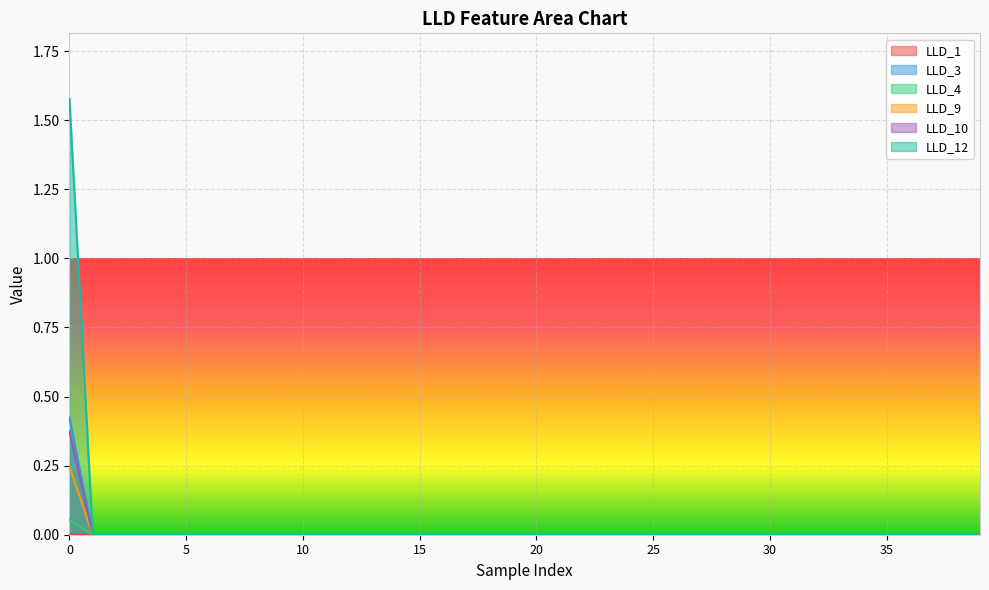

Does the chart display data point markers on the line(s)?

No